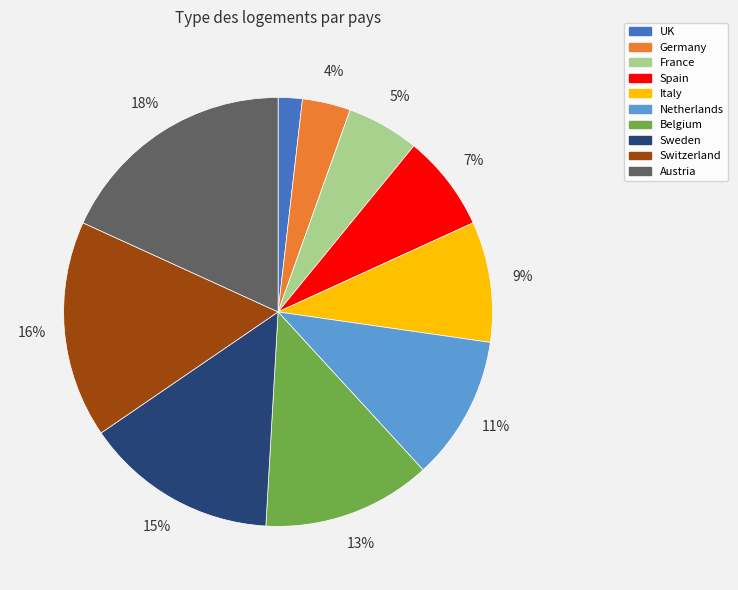

Do Netherlands and Germany together represent more than half of the pie?

No